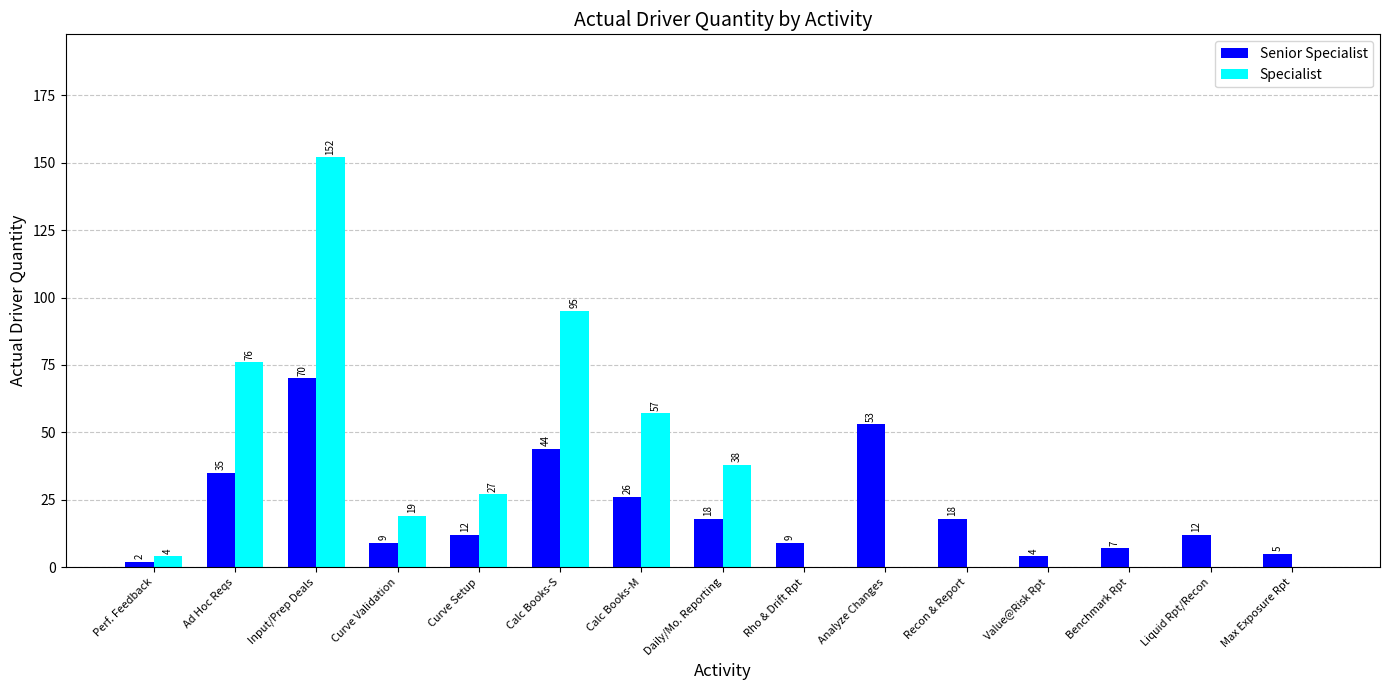

Is the value of Specialist at Input/Prep Deals greater than the value of Senior Specialist at Input/Prep Deals?

Yes